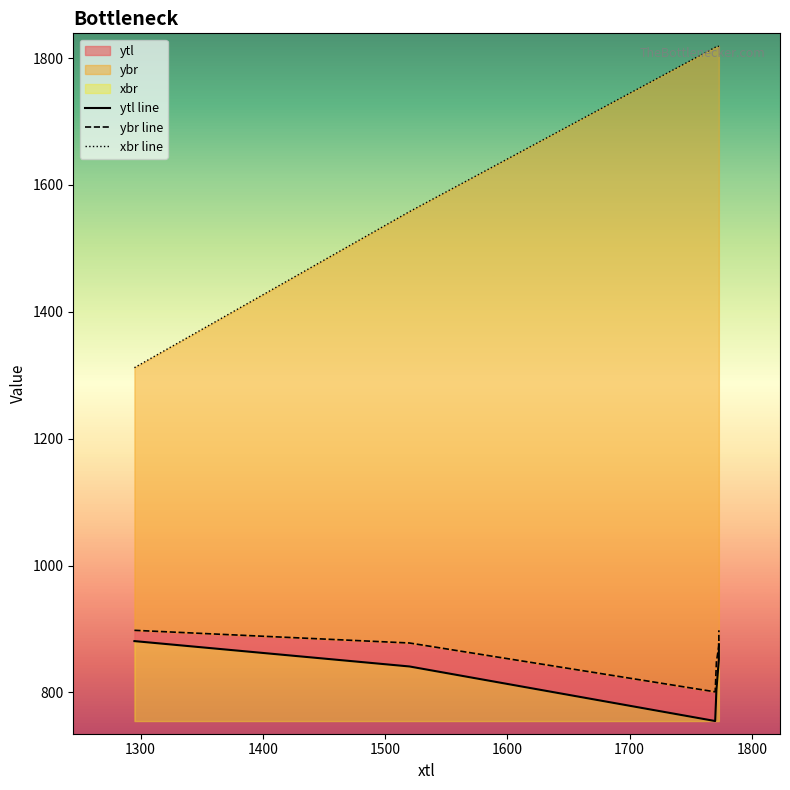

Which series has the largest range (max minus min)?

xbr line